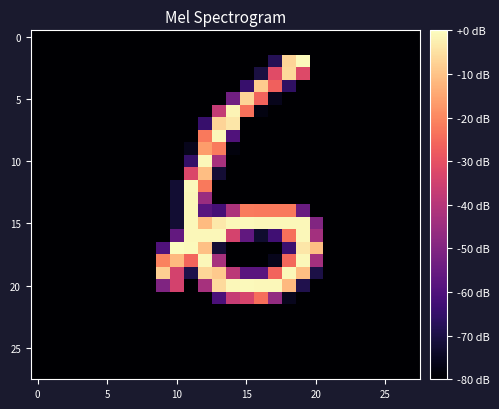

At which category is the sum across all series the highest?

12